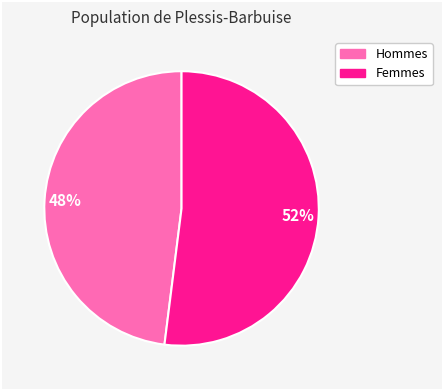

Does any single category account for the majority?

Yes